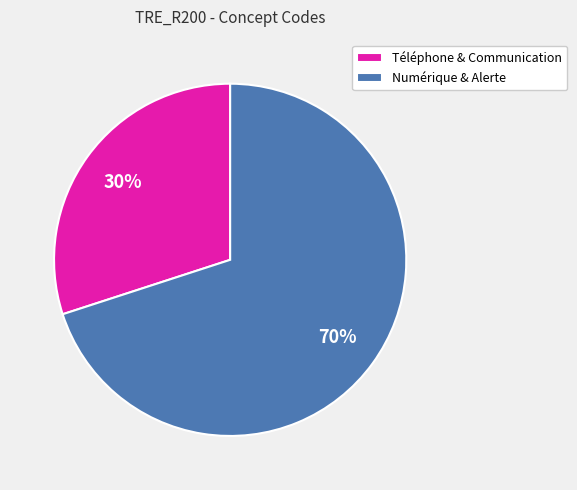

Do Numérique & Alerte and Téléphone & Communication together represent more than half of the pie?

Yes